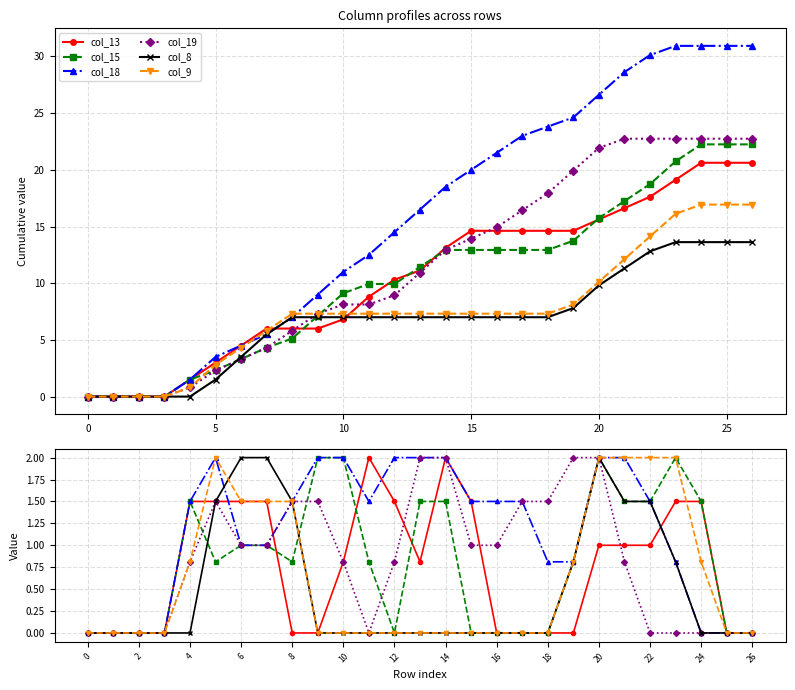

How many intersections are there between col_13 and col_15?

4